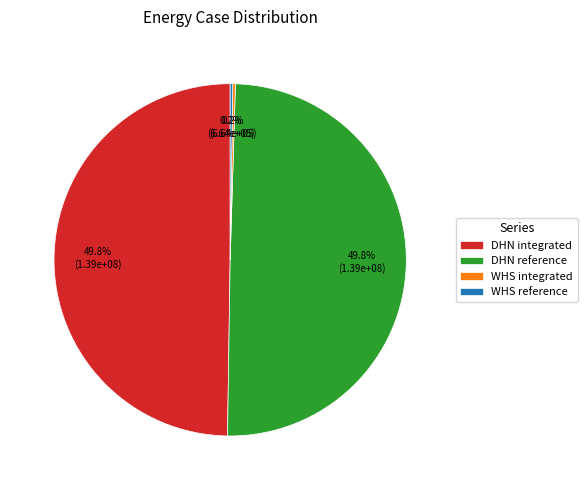

What is the ratio of the value at DHN integrated to the value at DHN reference?

1.0